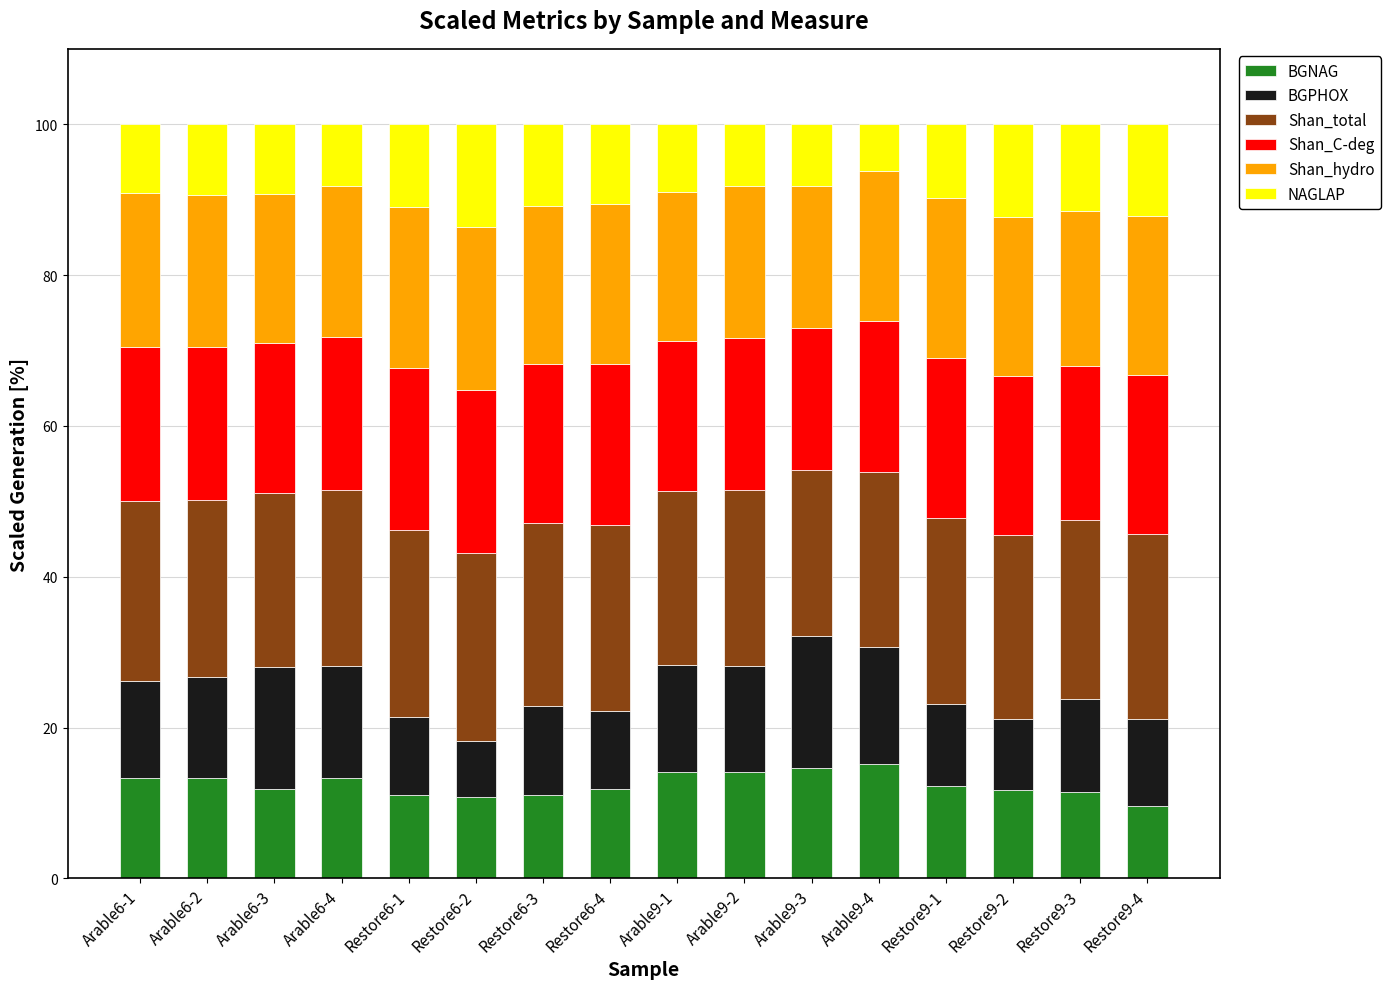

What is the highest value of the BGNAG series?

15.1